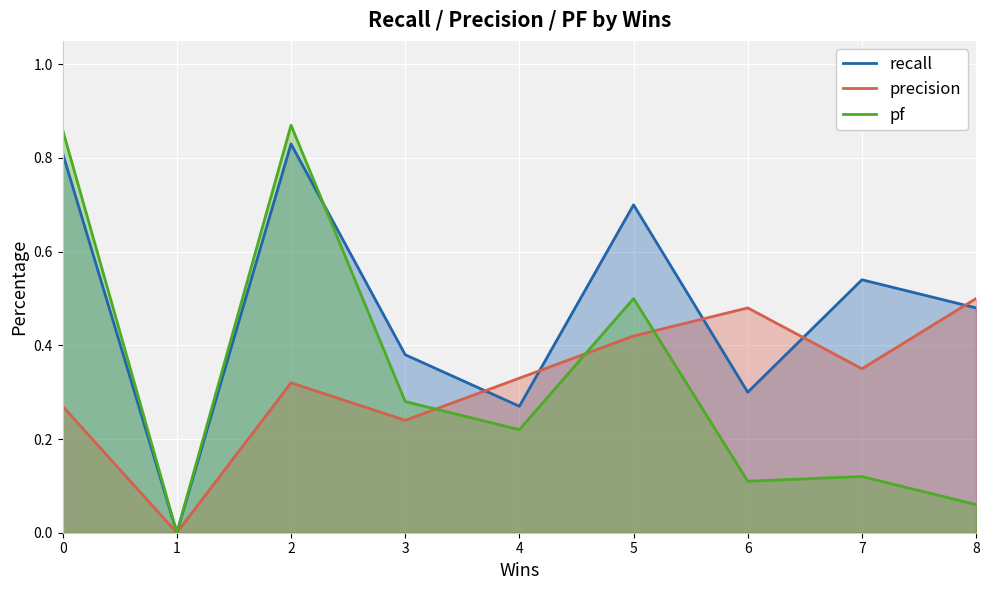

What is the difference between the pf values at 5 and 7?

0.4